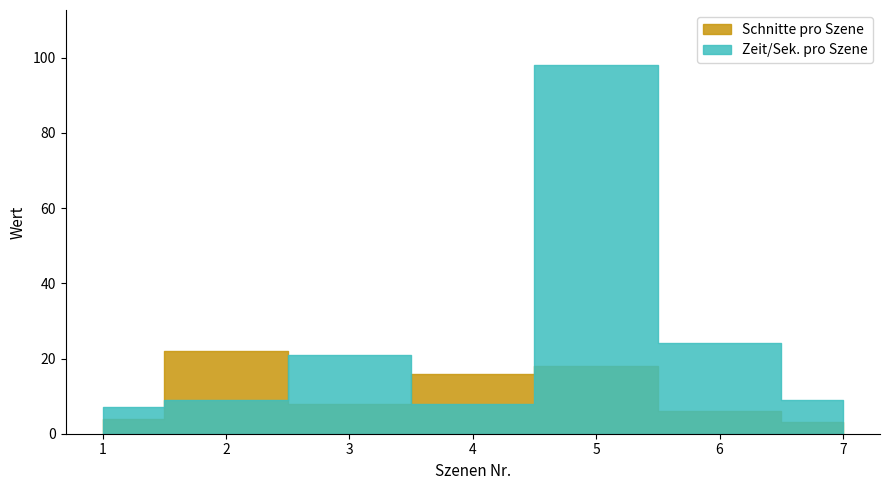

What is the lowest value of the Zeit/Sek. pro Szene series?

7